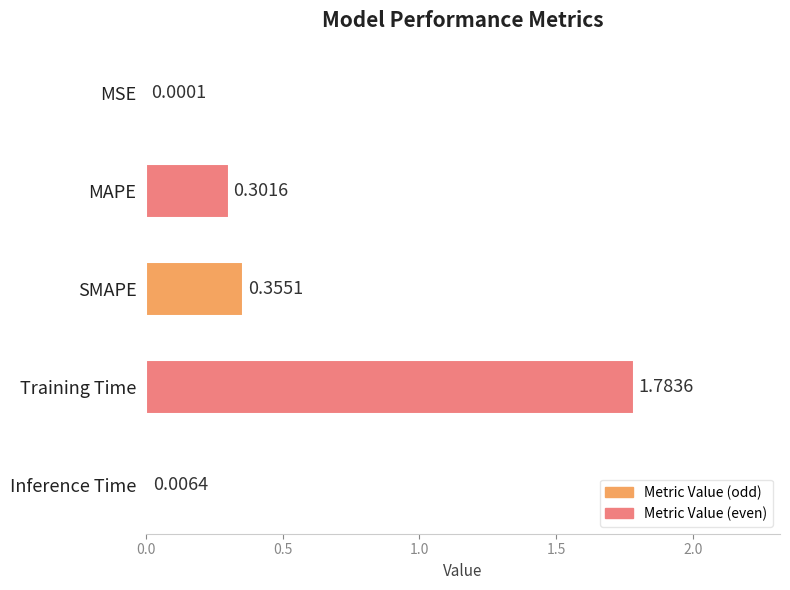

What is the sum of all values?

2.4